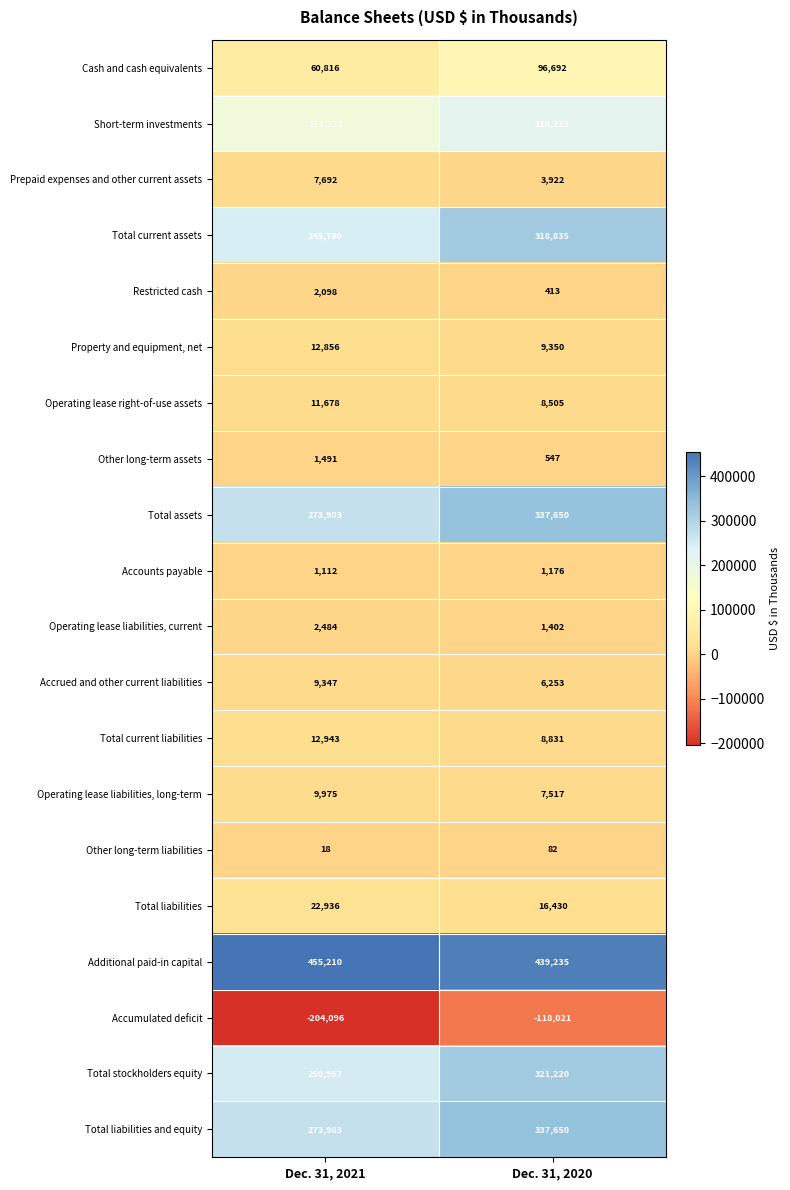

What is the spread (max minus min) of values at Dec. 31, 2021?

659306